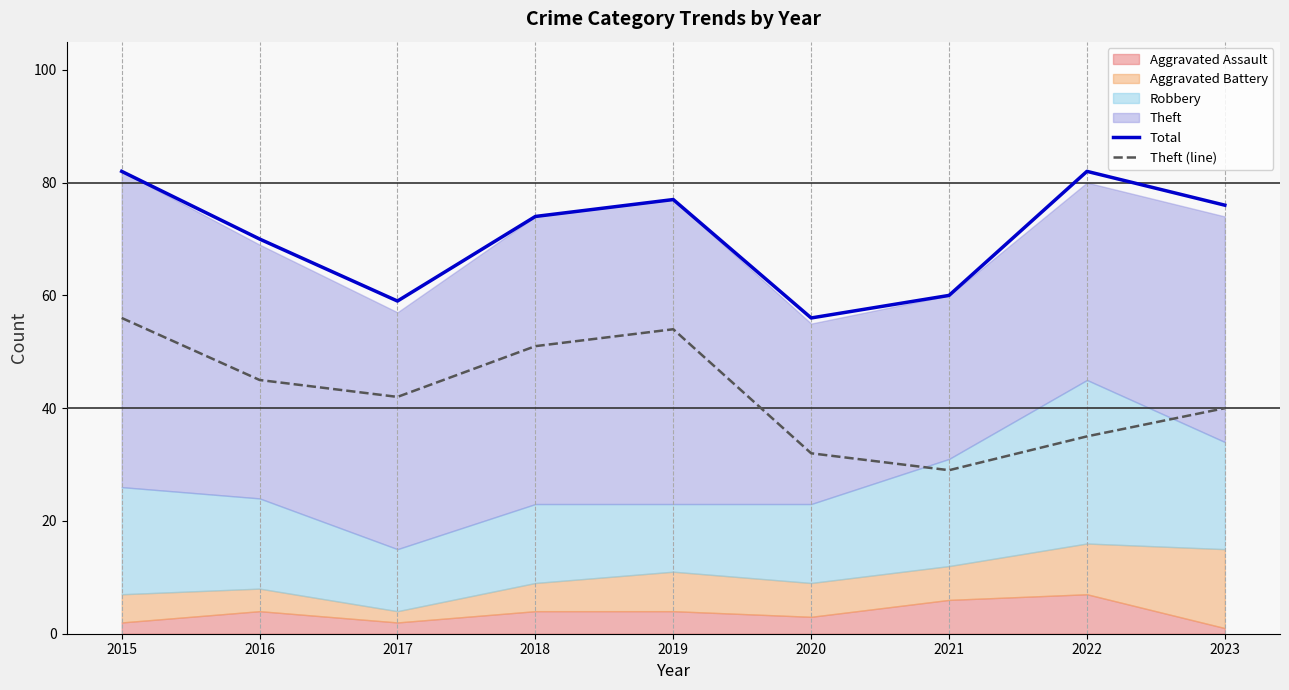

Is it true that Total equals 74 at 2018?

True